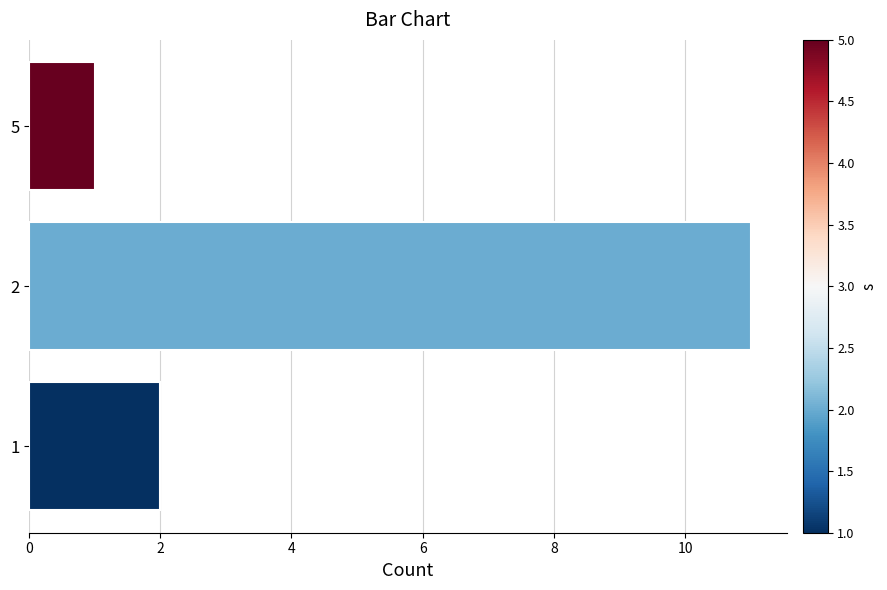

The chart shows a value of 1 at 5. True or false?

True